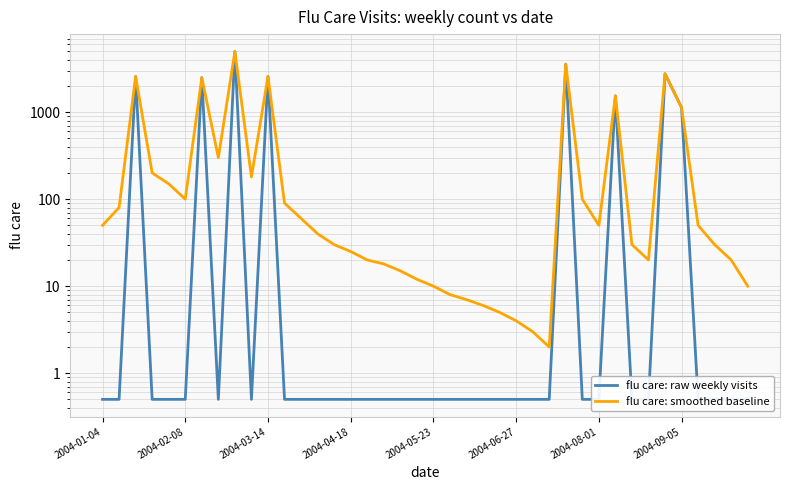

List the series in order of their overall mean, highest first.

flu care: smoothed baseline, flu care: raw weekly visits